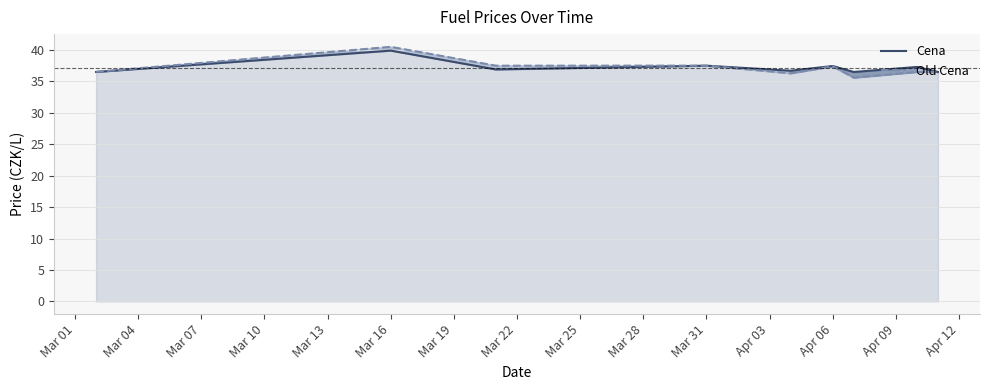

What is the difference between the maximum and second lowest values in the Cena series?

3.4